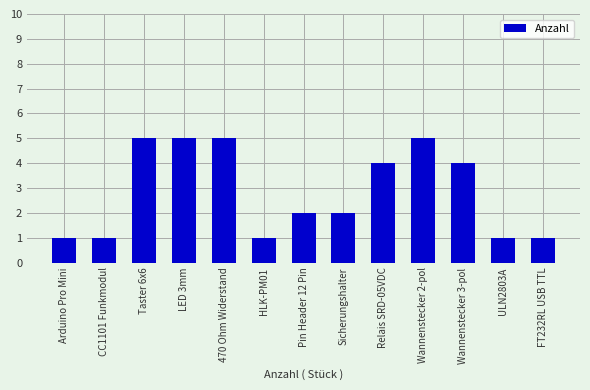

Is it true that the value at HLK-PM01 is 0?

False